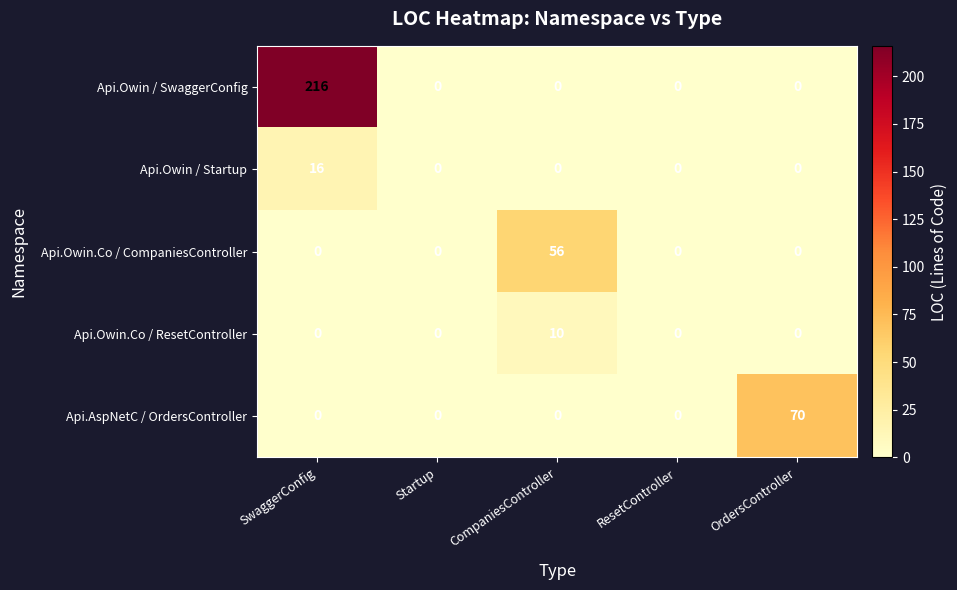

How many data points does each series have?

5